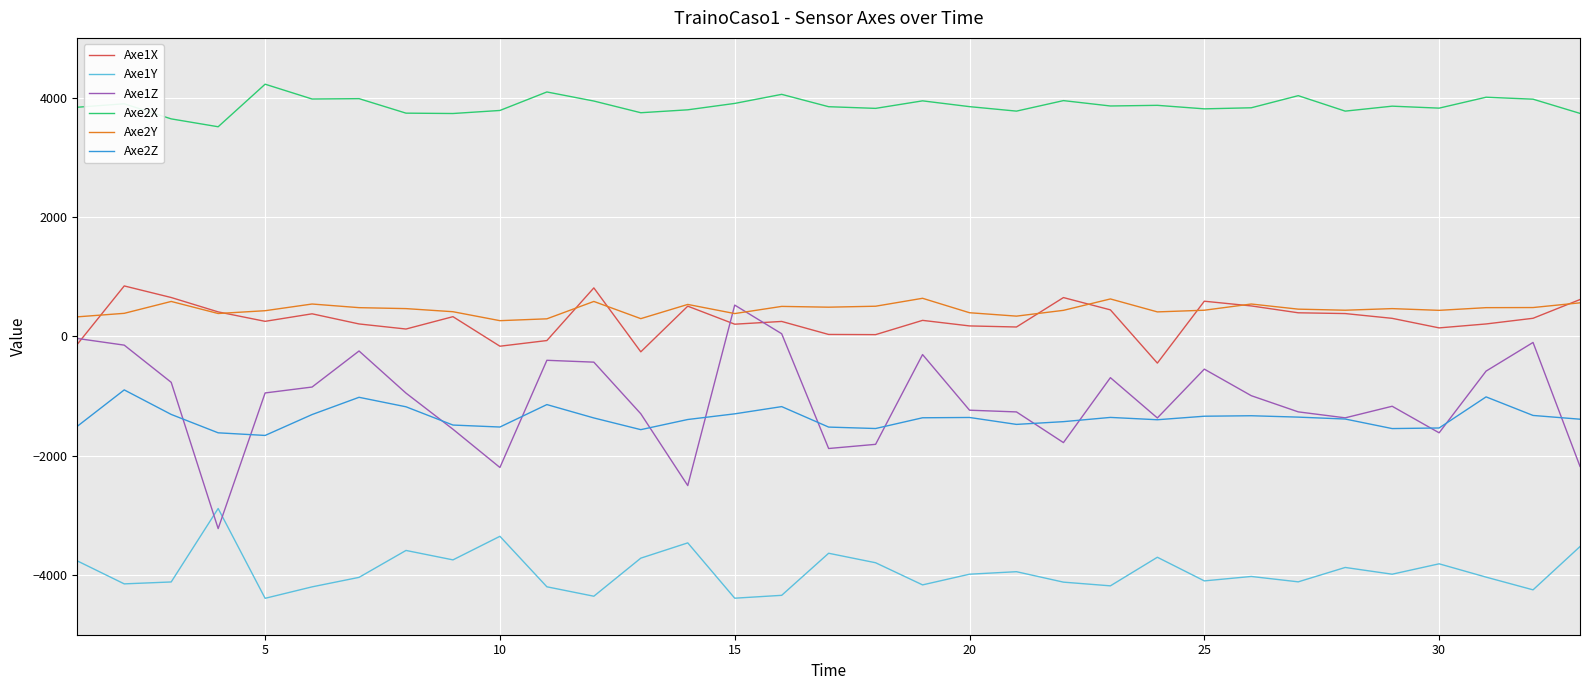

What are all the series names shown in the legend?

Axe1X, Axe1Y, Axe1Z, Axe2X, Axe2Y, Axe2Z